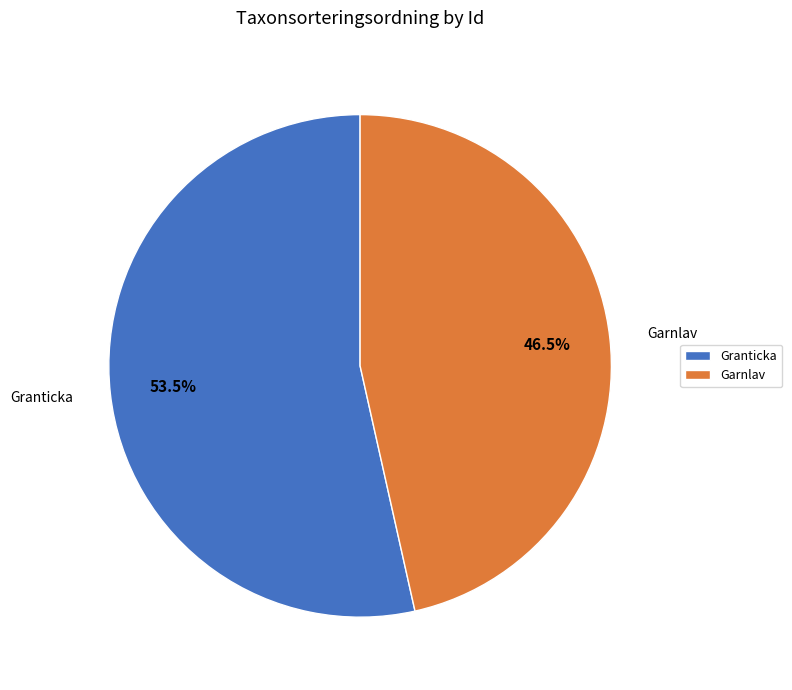

Approximately how many times larger is the value at Granticka compared to Garnlav?

1.2